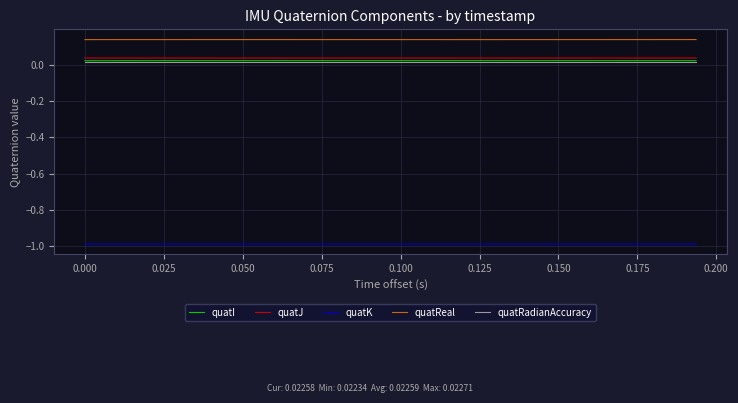

What is the average value of the quatK series?

-1.0